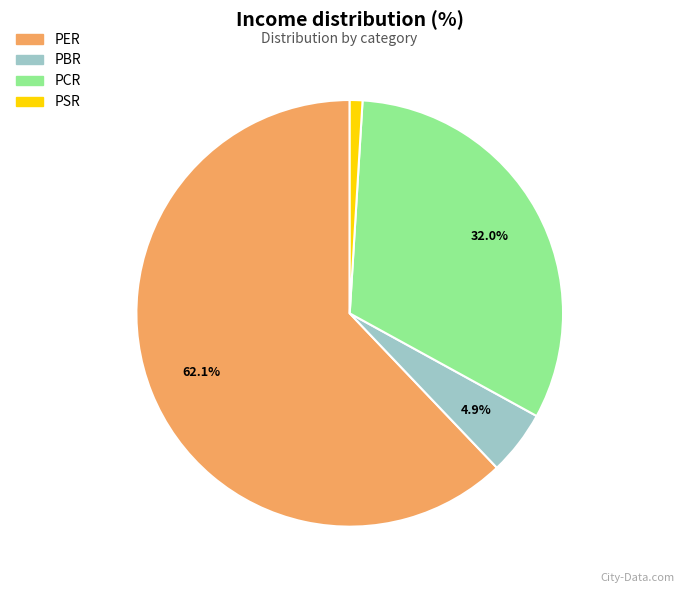

To the nearest percent, what is the combined percentage of PBR and PCR?

37%